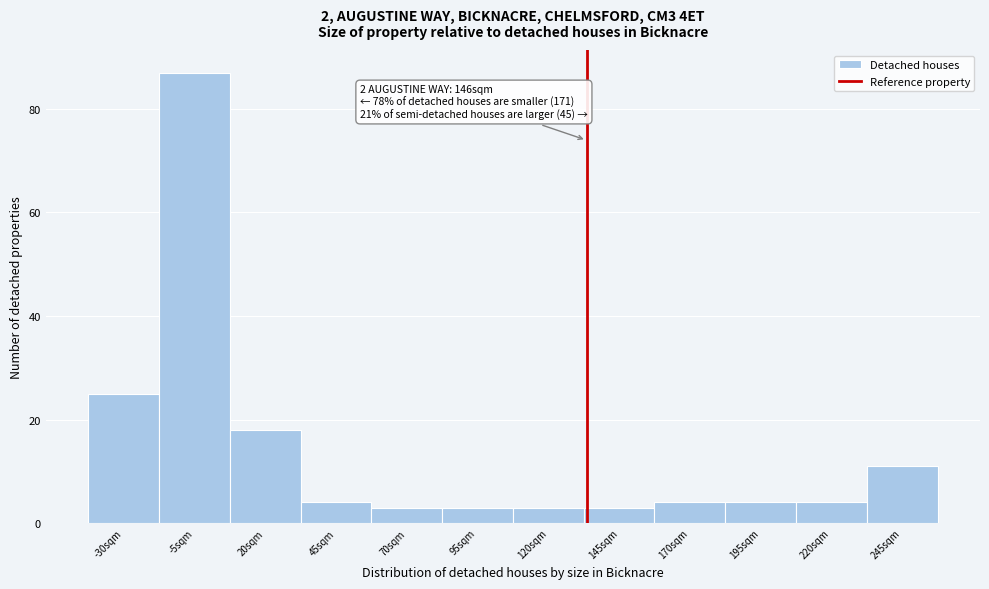

Reading right to left, extract all data points from this chart.

245sqm=11	220sqm=4	195sqm=4	170sqm=4	145sqm=3	120sqm=3	95sqm=3	70sqm=3	45sqm=4	20sqm=18	-5sqm=87	-30sqm=25